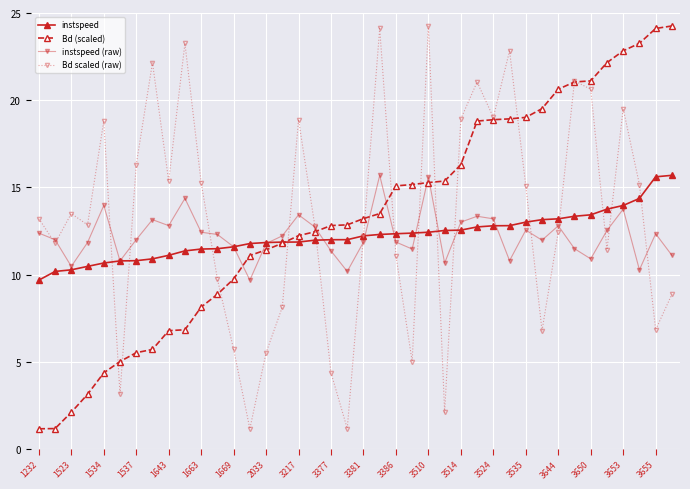

What is the maximum value for instspeed (raw)?

15.7